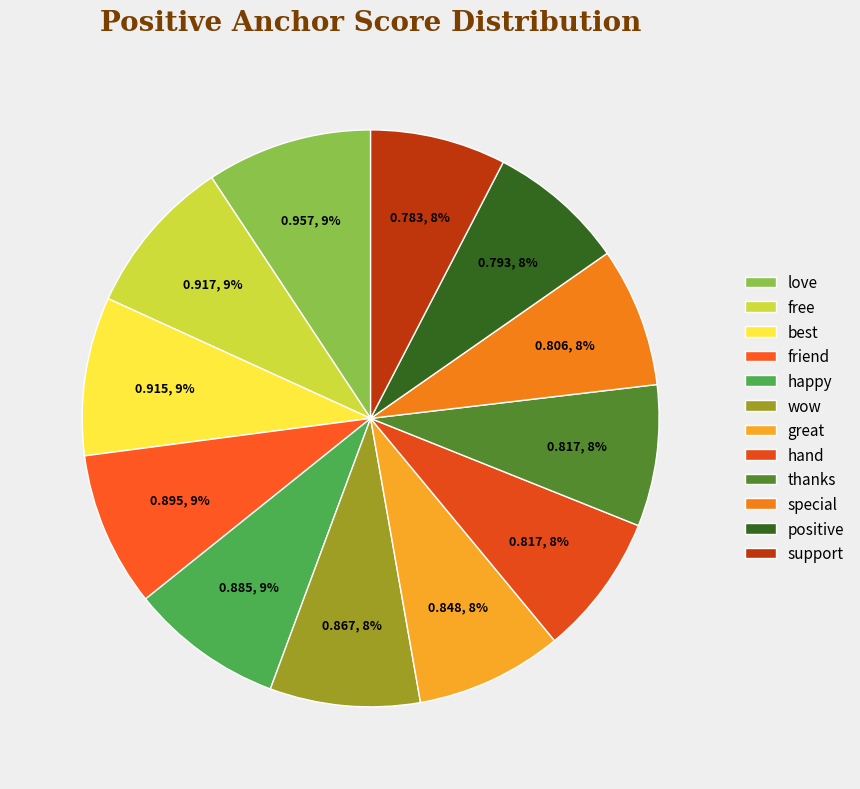

To the nearest percent, what is the difference between the love and special slice percentages?

1%